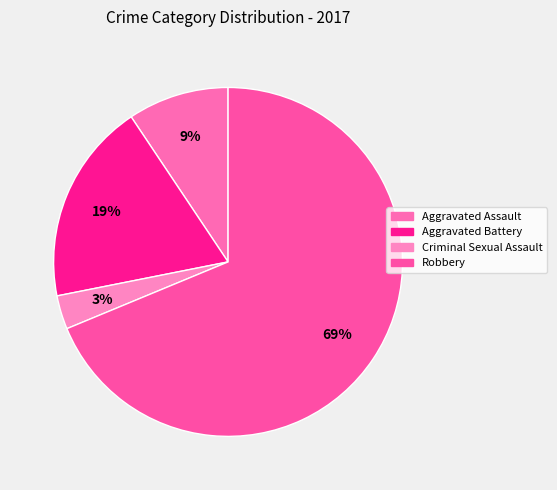

Rank the categories by value from highest to lowest.

Robbery, Aggravated Battery, Aggravated Assault, Criminal Sexual Assault